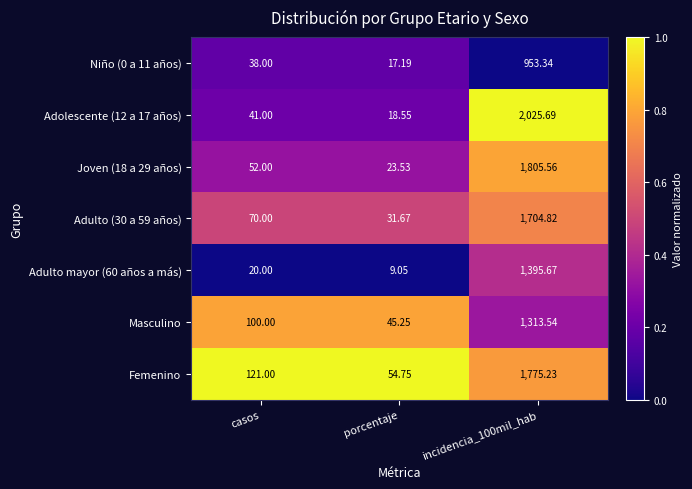

What is the total value across all series at porcentaje?

200.0